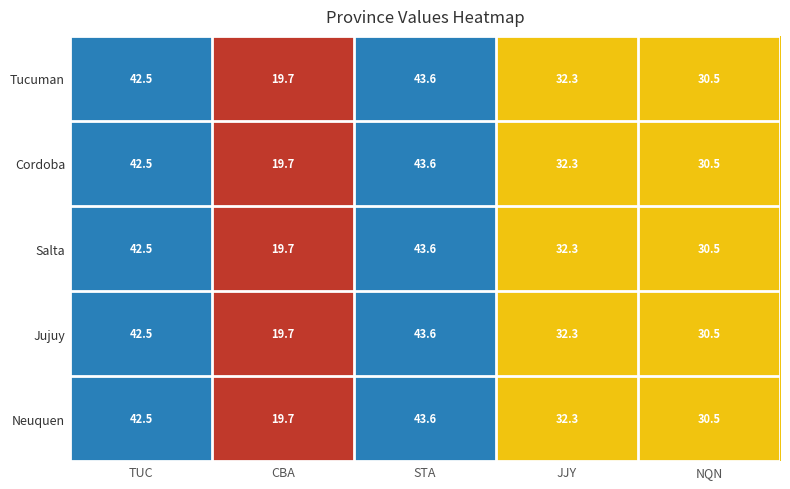

Which label corresponds to the largest value in the chart?

STA